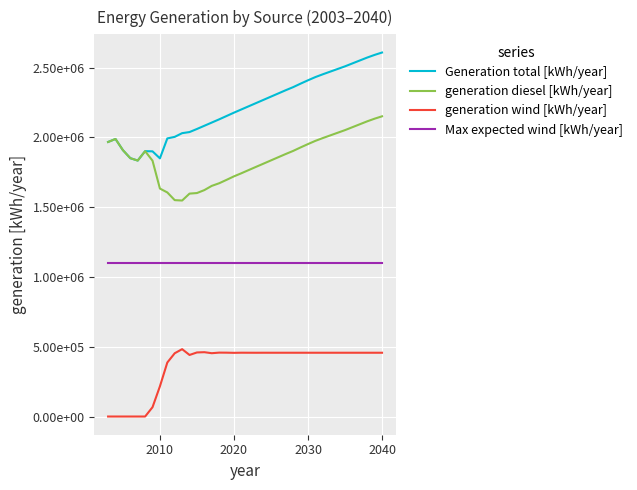

True or false: generation diesel [kWh/year] and Max expected wind [kWh/year] intersect in this chart.

False